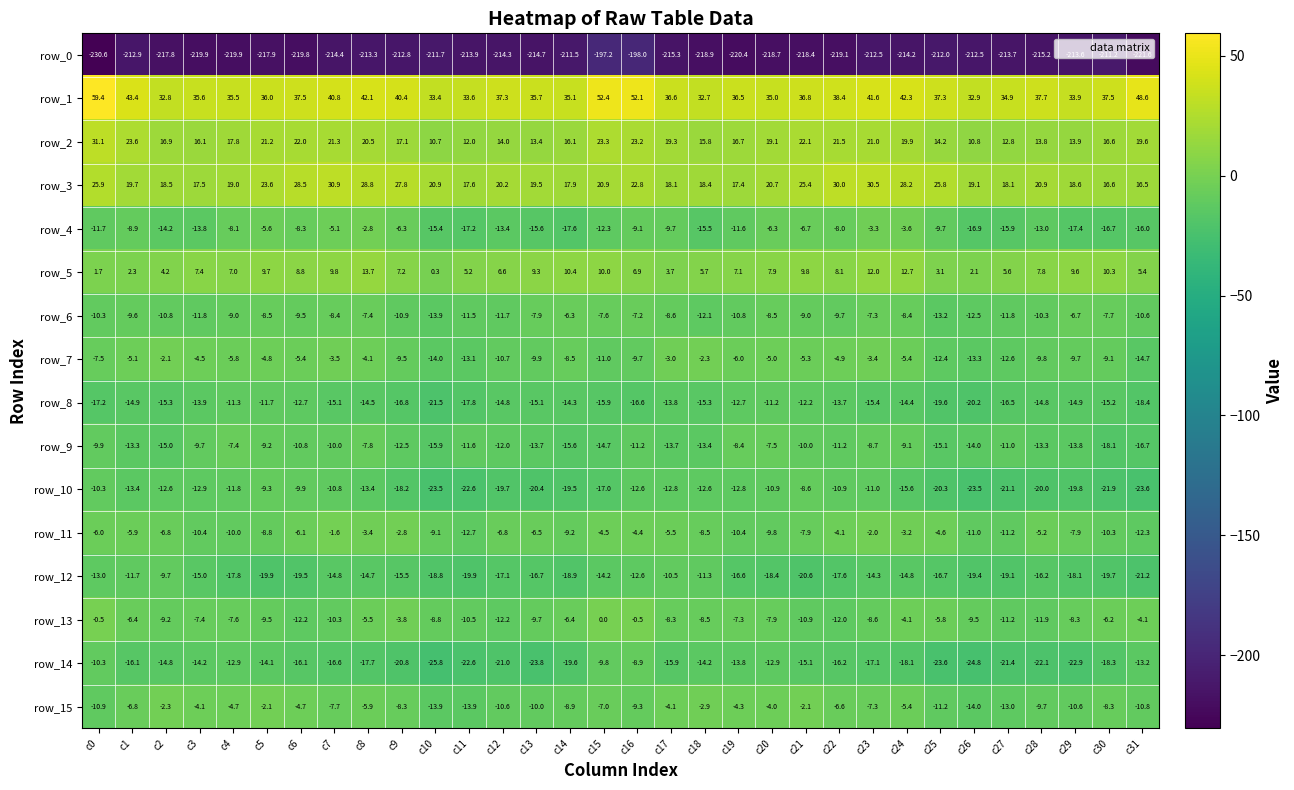

Reading left to right, what are all the values shown in this chart?

row_0: c0=-230.6	c1=-212.9	c2=-217.8	c3=-219.9	c4=-219.9	c5=-217.9	c6=-219.8	c7=-214.4	c8=-213.3	c9=-212.8	c10=-211.7	c11=-213.9	c12=-214.3	c13=-214.7	c14=-211.5	c15=-197.2	c16=-198.0	c17=-215.3	c18=-218.9	c19=-220.4	c20=-218.7	c21=-218.4	c22=-219.1	c23=-212.5	c24=-214.2	c25=-212.0	c26=-212.5	c27=-213.7	c28=-215.2	c29=-213.6	c30=-211.2	c31=-221.6
row_1: c0=59.4	c1=43.4	c2=32.8	c3=35.6	c4=35.5	c5=36.0	c6=37.5	c7=40.8	c8=42.1	c9=40.4	c10=33.4	c11=33.6	c12=37.3	c13=35.7	c14=35.1	c15=52.4	c16=52.1	c17=36.6	c18=32.7	c19=36.5	c20=35.0	c21=36.8	c22=38.4	c23=41.6	c24=42.3	c25=37.3	c26=32.9	c27=34.9	c28=37.7	c29=33.9	c30=37.5	c31=48.6
row_2: c0=31.1	c1=23.6	c2=16.9	c3=16.1	c4=17.8	c5=21.2	c6=22.0	c7=21.3	c8=20.5	c9=17.1	c10=10.7	c11=12.0	c12=14.0	c13=13.4	c14=16.1	c15=23.3	c16=23.2	c17=19.3	c18=15.8	c19=16.7	c20=19.1	c21=22.1	c22=21.5	c23=21.0	c24=19.9	c25=14.2	c26=10.8	c27=12.8	c28=13.8	c29=13.9	c30=16.6	c31=19.6
row_3: c0=25.9	c1=19.7	c2=18.5	c3=17.5	c4=19.0	c5=23.6	c6=28.5	c7=30.9	c8=28.8	c9=27.8	c10=20.9	c11=17.6	c12=20.2	c13=19.5	c14=17.9	c15=20.9	c16=22.8	c17=18.1	c18=18.4	c19=17.4	c20=20.7	c21=25.4	c22=30.0	c23=30.5	c24=28.2	c25=25.8	c26=19.1	c27=18.1	c28=20.9	c29=18.6	c30=16.6	c31=16.5
row_4: c0=-11.7	c1=-8.9	c2=-14.2	c3=-13.8	c4=-8.1	c5=-5.6	c6=-8.3	c7=-5.1	c8=-2.8	c9=-6.3	c10=-15.4	c11=-17.2	c12=-13.4	c13=-15.6	c14=-17.6	c15=-12.3	c16=-9.1	c17=-9.7	c18=-15.5	c19=-11.6	c20=-6.3	c21=-6.7	c22=-8.0	c23=-3.3	c24=-3.6	c25=-9.7	c26=-16.9	c27=-15.9	c28=-13.0	c29=-17.4	c30=-16.7	c31=-16.0
row_5: c0=1.7	c1=2.3	c2=4.2	c3=7.4	c4=7.0	c5=9.7	c6=8.8	c7=9.8	c8=13.7	c9=7.2	c10=0.3	c11=5.2	c12=6.6	c13=9.3	c14=10.4	c15=10.0	c16=6.9	c17=3.7	c18=5.7	c19=7.1	c20=7.9	c21=9.8	c22=8.1	c23=12.0	c24=12.7	c25=3.1	c26=2.1	c27=5.6	c28=7.8	c29=9.6	c30=10.3	c31=5.4
row_6: c0=-10.3	c1=-9.6	c2=-10.8	c3=-11.8	c4=-9.0	c5=-8.5	c6=-9.5	c7=-8.4	c8=-7.4	c9=-10.9	c10=-13.9	c11=-11.5	c12=-11.7	c13=-7.9	c14=-6.3	c15=-7.6	c16=-7.2	c17=-8.6	c18=-12.1	c19=-10.8	c20=-8.5	c21=-9.0	c22=-9.7	c23=-7.3	c24=-8.4	c25=-13.2	c26=-12.5	c27=-11.8	c28=-10.3	c29=-6.7	c30=-7.7	c31=-10.6
row_7: c0=-7.5	c1=-5.1	c2=-2.1	c3=-4.5	c4=-5.8	c5=-4.8	c6=-5.4	c7=-3.5	c8=-4.1	c9=-9.5	c10=-14.0	c11=-13.1	c12=-10.7	c13=-9.9	c14=-8.5	c15=-11.0	c16=-9.7	c17=-3.0	c18=-2.3	c19=-6.0	c20=-5.0	c21=-5.3	c22=-4.9	c23=-3.4	c24=-5.4	c25=-12.4	c26=-13.3	c27=-12.6	c28=-9.8	c29=-9.7	c30=-9.1	c31=-14.7
row_8: c0=-17.2	c1=-14.9	c2=-15.3	c3=-13.9	c4=-11.3	c5=-11.7	c6=-12.7	c7=-15.1	c8=-14.5	c9=-16.8	c10=-21.5	c11=-17.8	c12=-14.8	c13=-15.1	c14=-14.3	c15=-15.9	c16=-16.6	c17=-13.8	c18=-15.3	c19=-12.7	c20=-11.2	c21=-12.2	c22=-13.7	c23=-15.4	c24=-14.4	c25=-19.6	c26=-20.2	c27=-16.5	c28=-14.8	c29=-14.9	c30=-15.2	c31=-18.4
row_9: c0=-9.9	c1=-13.3	c2=-15.0	c3=-9.7	c4=-7.4	c5=-9.2	c6=-10.8	c7=-10.0	c8=-7.8	c9=-12.5	c10=-15.9	c11=-11.6	c12=-12.0	c13=-13.7	c14=-15.6	c15=-14.7	c16=-11.2	c17=-13.7	c18=-13.4	c19=-8.4	c20=-7.5	c21=-10.0	c22=-11.2	c23=-8.7	c24=-9.1	c25=-15.1	c26=-14.0	c27=-11.0	c28=-13.3	c29=-13.8	c30=-18.1	c31=-16.7
row_10: c0=-10.3	c1=-13.4	c2=-12.6	c3=-12.9	c4=-11.8	c5=-9.3	c6=-9.9	c7=-10.8	c8=-13.4	c9=-18.2	c10=-23.5	c11=-22.6	c12=-19.7	c13=-20.4	c14=-19.5	c15=-17.0	c16=-12.6	c17=-12.8	c18=-12.6	c19=-12.8	c20=-10.9	c21=-8.6	c22=-10.9	c23=-11.0	c24=-15.6	c25=-20.3	c26=-23.5	c27=-21.1	c28=-20.0	c29=-19.8	c30=-21.9	c31=-23.6
row_11: c0=-6.0	c1=-5.9	c2=-6.8	c3=-10.4	c4=-10.0	c5=-8.8	c6=-6.1	c7=-1.6	c8=-3.4	c9=-2.8	c10=-9.1	c11=-12.7	c12=-6.8	c13=-6.5	c14=-9.2	c15=-4.5	c16=-4.4	c17=-5.5	c18=-8.5	c19=-10.4	c20=-9.8	c21=-7.9	c22=-4.1	c23=-2.0	c24=-3.2	c25=-4.6	c26=-11.0	c27=-11.2	c28=-5.2	c29=-7.9	c30=-10.3	c31=-12.3
row_12: c0=-13.0	c1=-11.7	c2=-9.7	c3=-15.0	c4=-17.8	c5=-19.9	c6=-19.5	c7=-14.8	c8=-14.7	c9=-15.5	c10=-18.8	c11=-19.9	c12=-17.1	c13=-16.7	c14=-18.9	c15=-14.2	c16=-12.6	c17=-10.5	c18=-11.3	c19=-16.6	c20=-18.4	c21=-20.6	c22=-17.6	c23=-14.3	c24=-14.8	c25=-16.7	c26=-19.4	c27=-19.1	c28=-16.2	c29=-18.1	c30=-19.7	c31=-21.2
row_13: c0=-0.5	c1=-6.4	c2=-9.2	c3=-7.4	c4=-7.6	c5=-9.5	c6=-12.2	c7=-10.3	c8=-5.5	c9=-3.8	c10=-8.8	c11=-10.5	c12=-12.2	c13=-9.7	c14=-6.4	c15=0.0	c16=-0.5	c17=-8.3	c18=-8.5	c19=-7.3	c20=-7.9	c21=-10.9	c22=-12.0	c23=-8.6	c24=-4.1	c25=-5.8	c26=-9.5	c27=-11.2	c28=-11.9	c29=-8.3	c30=-6.2	c31=-4.1
row_14: c0=-10.3	c1=-16.1	c2=-14.8	c3=-14.2	c4=-12.9	c5=-14.1	c6=-16.1	c7=-16.6	c8=-17.7	c9=-20.8	c10=-25.8	c11=-22.6	c12=-21.0	c13=-23.8	c14=-19.6	c15=-9.8	c16=-8.9	c17=-15.9	c18=-14.2	c19=-13.8	c20=-12.9	c21=-15.1	c22=-16.2	c23=-17.1	c24=-18.1	c25=-23.6	c26=-24.8	c27=-21.4	c28=-22.1	c29=-22.9	c30=-18.3	c31=-13.2
row_15: c0=-10.9	c1=-6.8	c2=-2.3	c3=-4.1	c4=-4.7	c5=-2.1	c6=-4.7	c7=-7.7	c8=-5.9	c9=-8.3	c10=-13.9	c11=-13.9	c12=-10.6	c13=-10.0	c14=-8.9	c15=-7.0	c16=-9.3	c17=-4.1	c18=-2.9	c19=-4.3	c20=-4.0	c21=-2.1	c22=-6.6	c23=-7.3	c24=-5.4	c25=-11.2	c26=-14.0	c27=-13.0	c28=-9.7	c29=-10.6	c30=-8.3	c31=-10.8